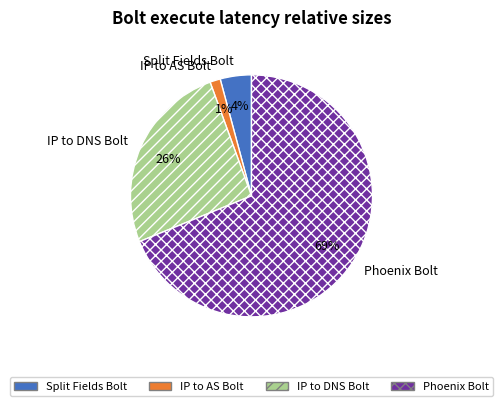

Between Split Fields Bolt and IP to DNS Bolt, which is larger?

IP to DNS Bolt